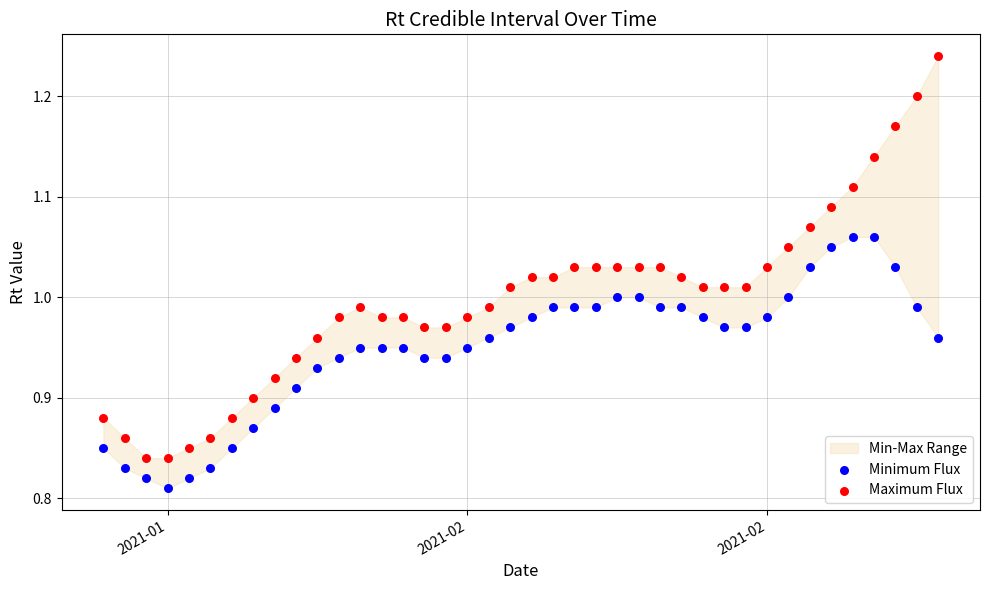

Which series has the largest Y range (max minus min)?

Maximum Flux